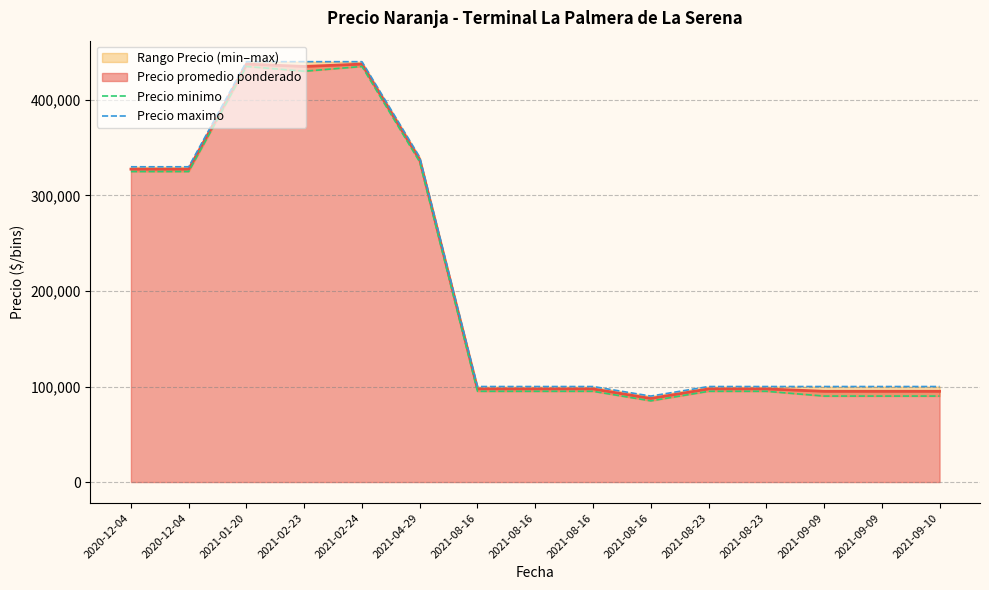

In Precio minimo, how many points are higher than both neighbors (excluding endpoints)?

2